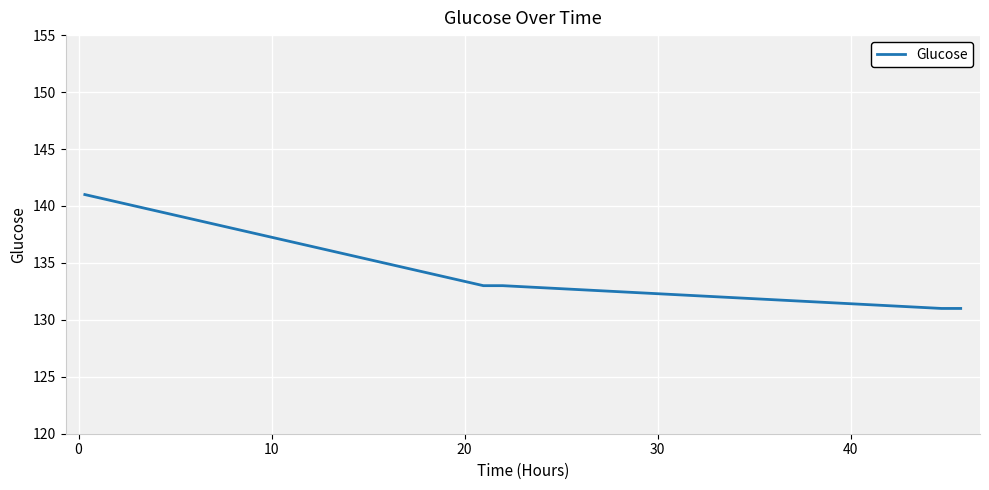

What is the maximum value shown in the chart?

141